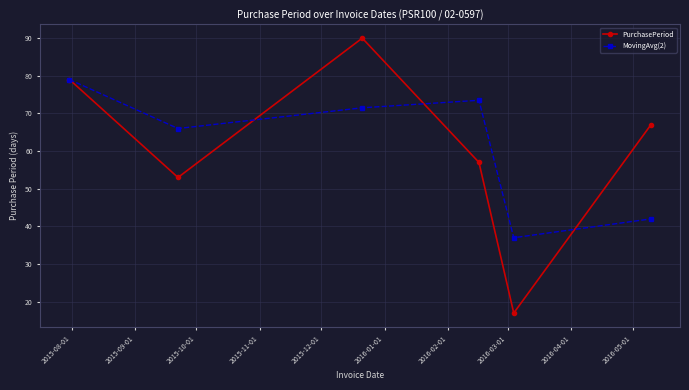

Is this an area chart (filled region under the line)?

No